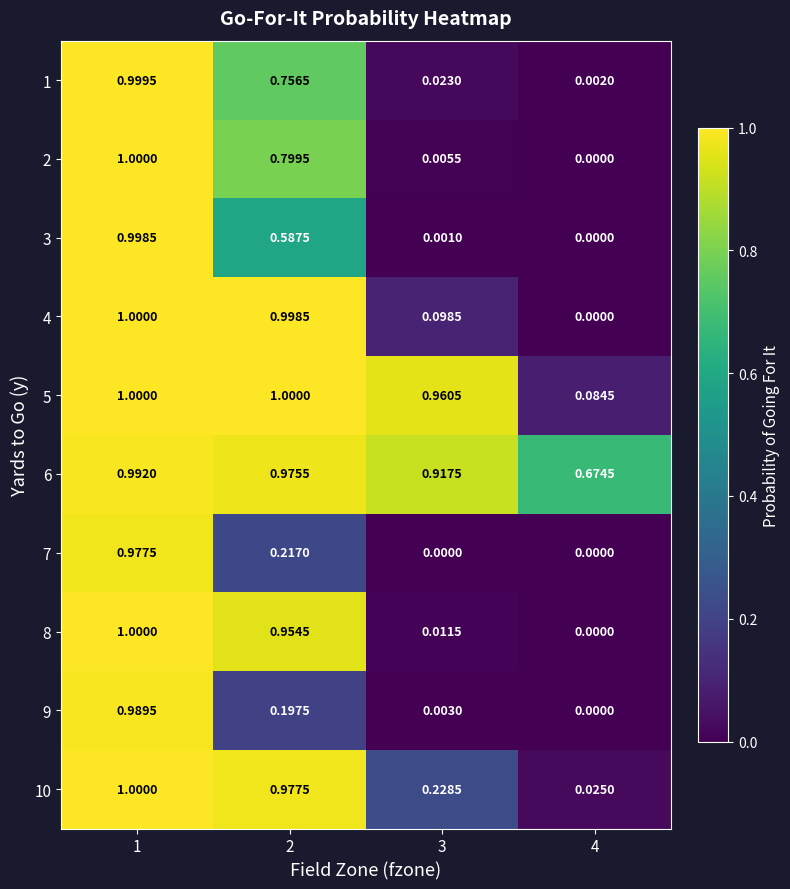

Which series changed the most between 3 and 4?

5